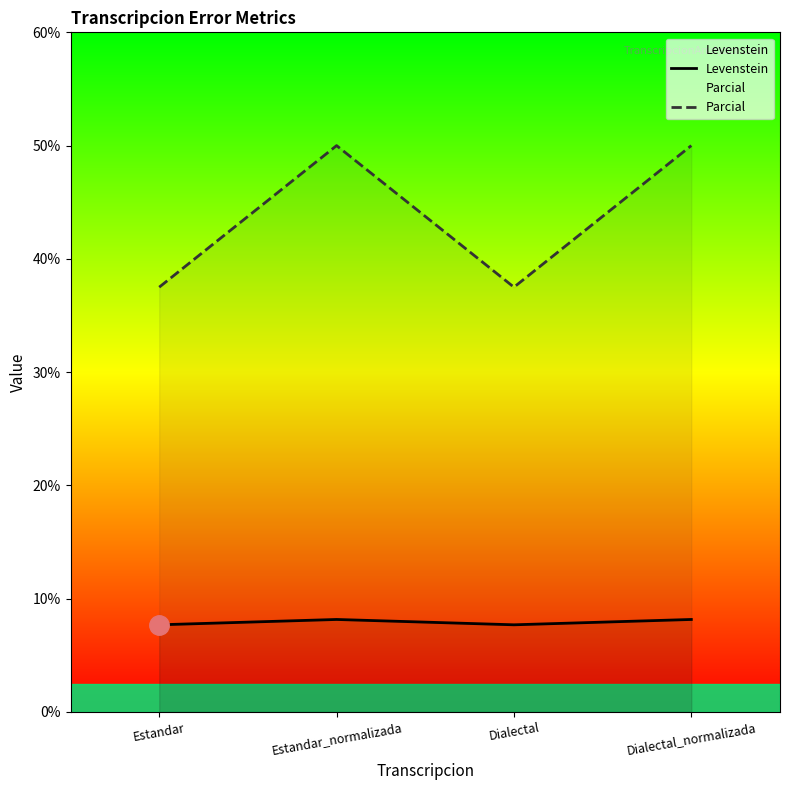

Is this an area chart (filled region under the line)?

No